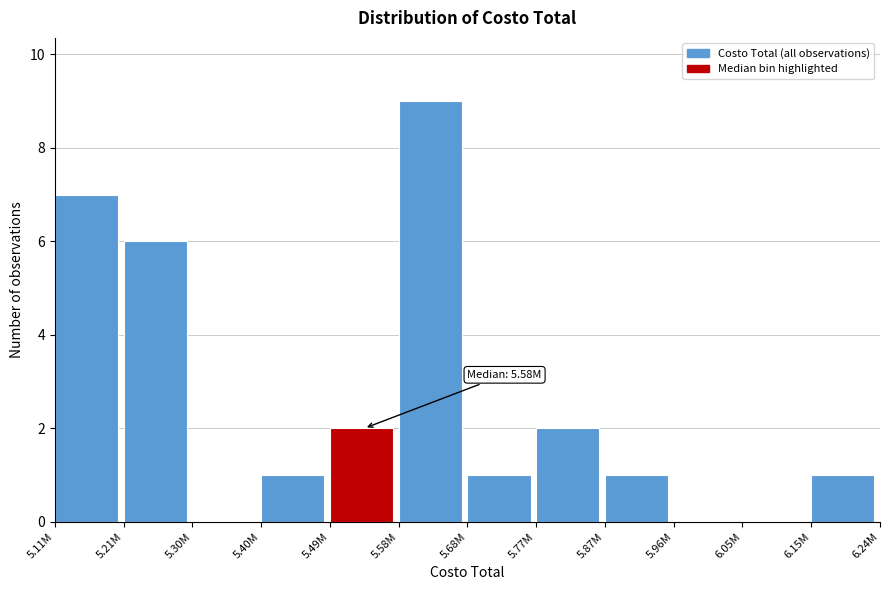

Reading left to right, transcribe all the data shown in this chart.

5.11M=7	5.21M=6	5.30M=0	5.40M=1	5.49M=2	5.58M=9	5.68M=1	5.77M=2	5.87M=1	5.96M=0	6.05M=0	6.15M=1